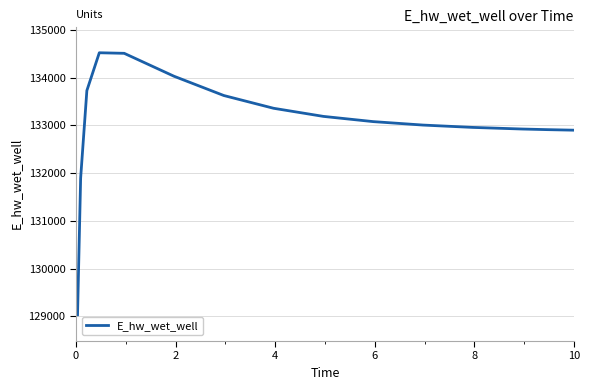

What is the maximum value shown in the chart?

134520.2